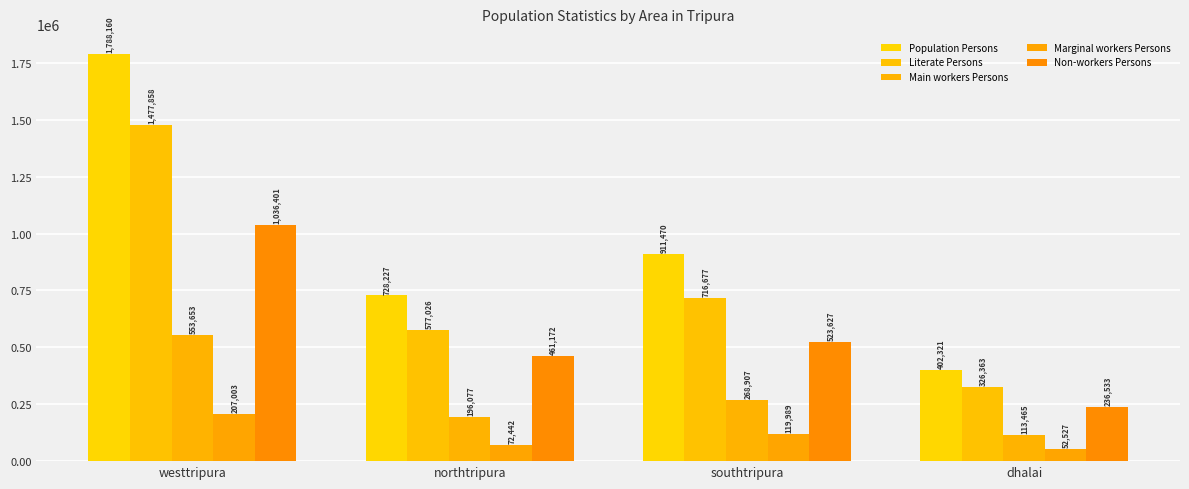

What is the value of the Non-workers Persons bar at the 3rd from the left?

523627